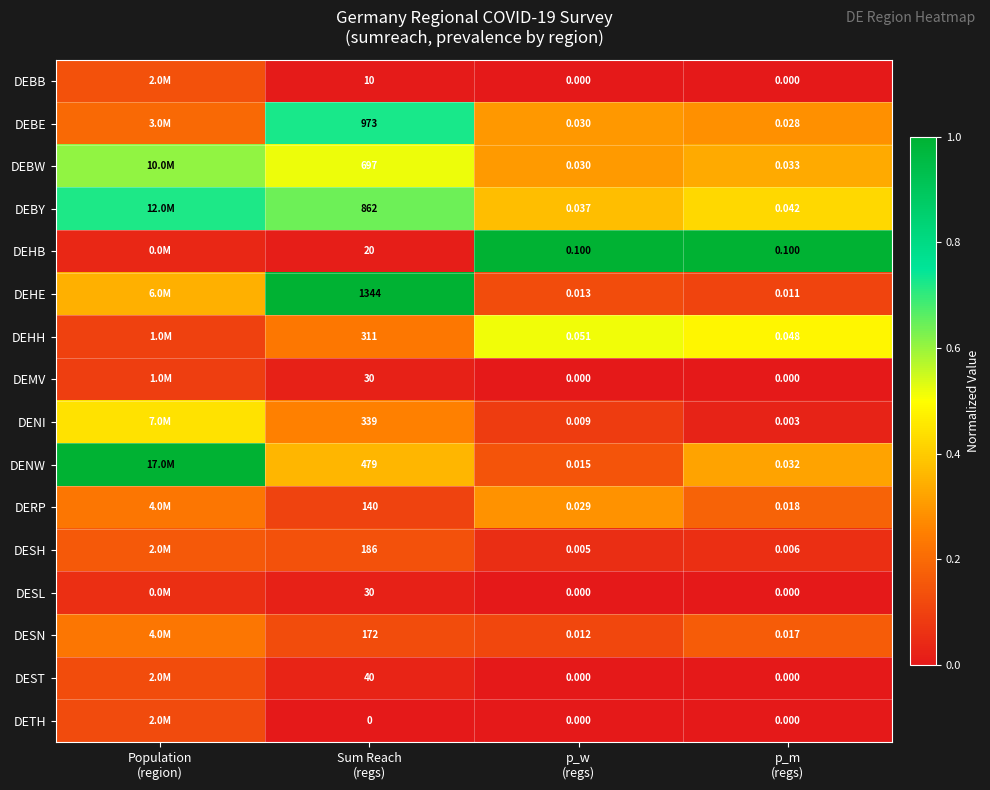

What is the approximate value of DEHB at p_w (regs)?

1.0